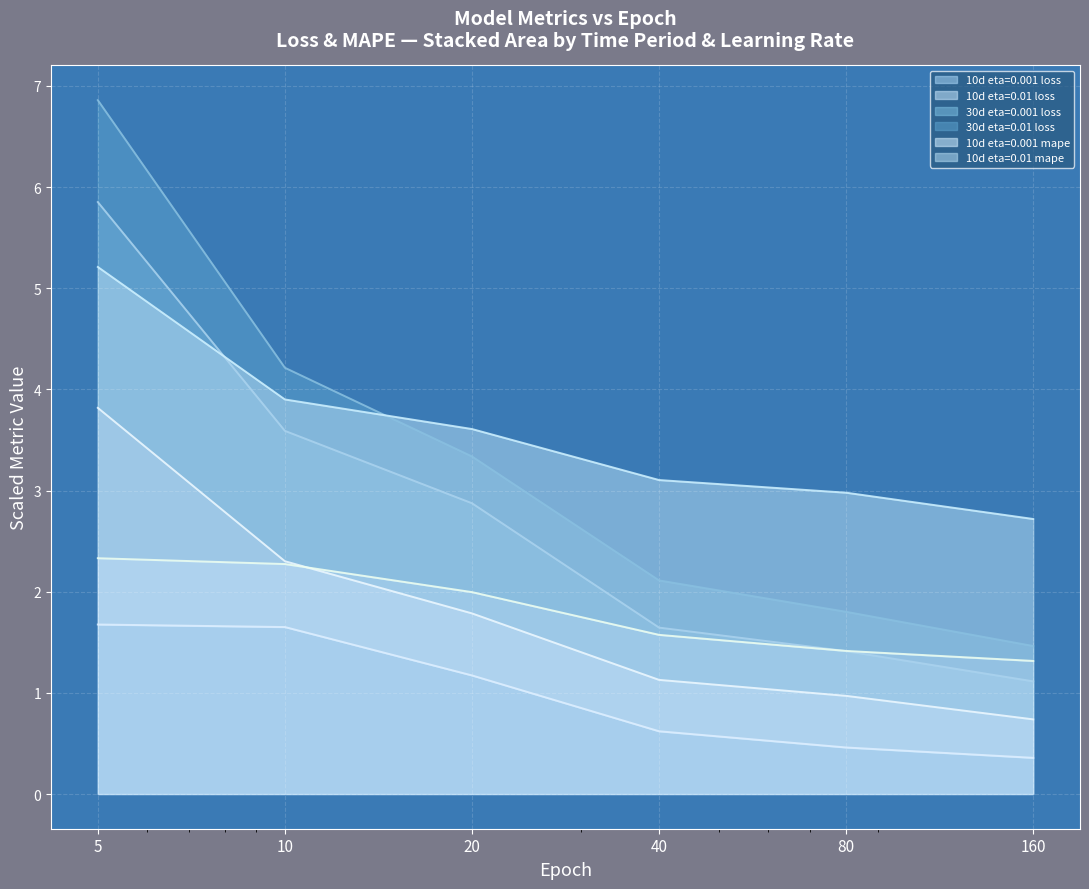

Which category has the highest value in the 30d eta=0.001 loss series?

5